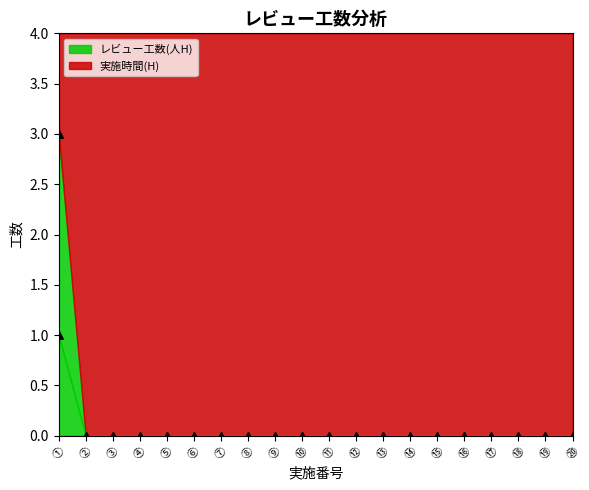

Is the value of 実施時間(H) at ⑩ greater than the value of レビュー工数(人H) at ⑰?

No